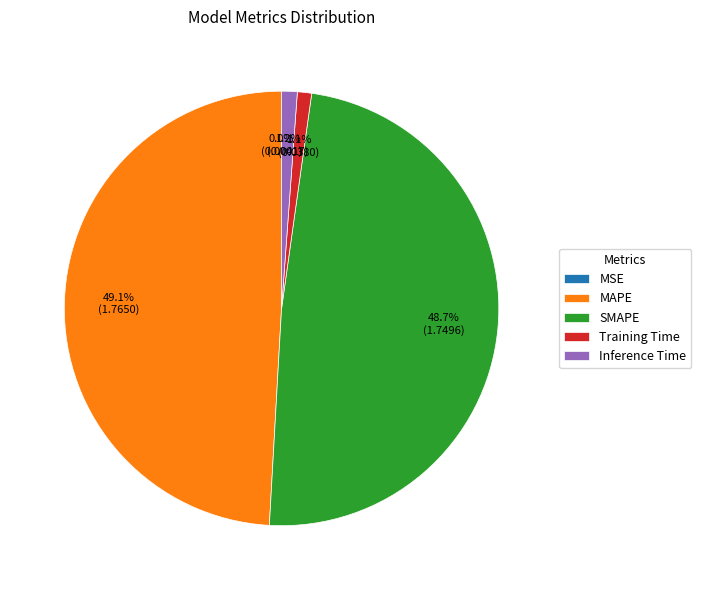

Does MAPE represent more than half of the total?

No